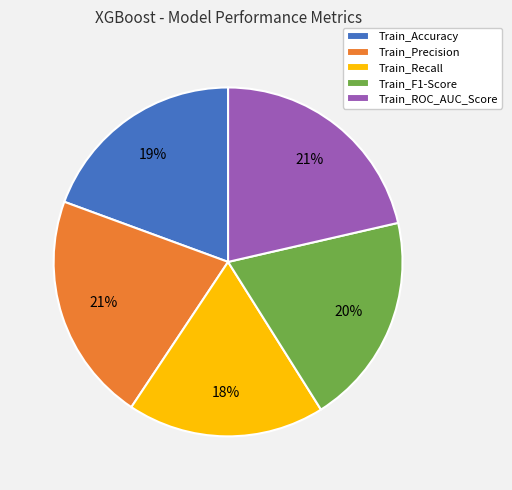

The Train_Accuracy slice represents 19% of the pie. True or false?

True